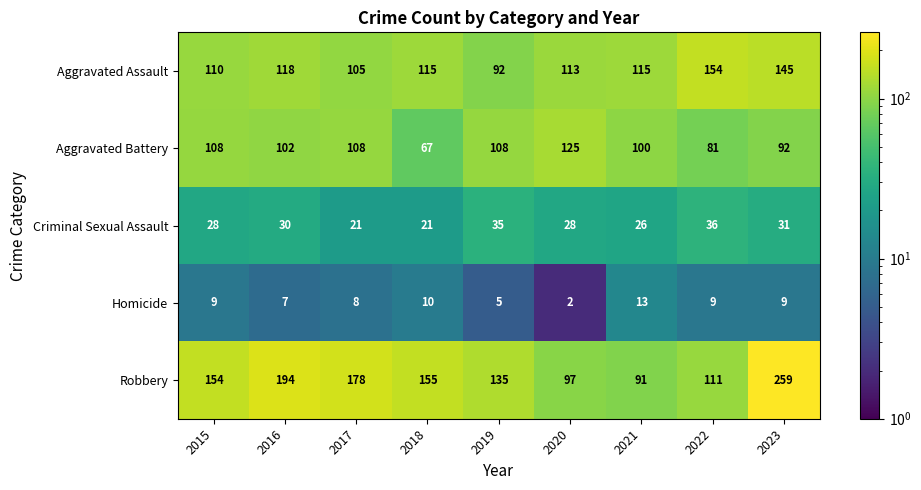

How many categories are shown in the chart?

9